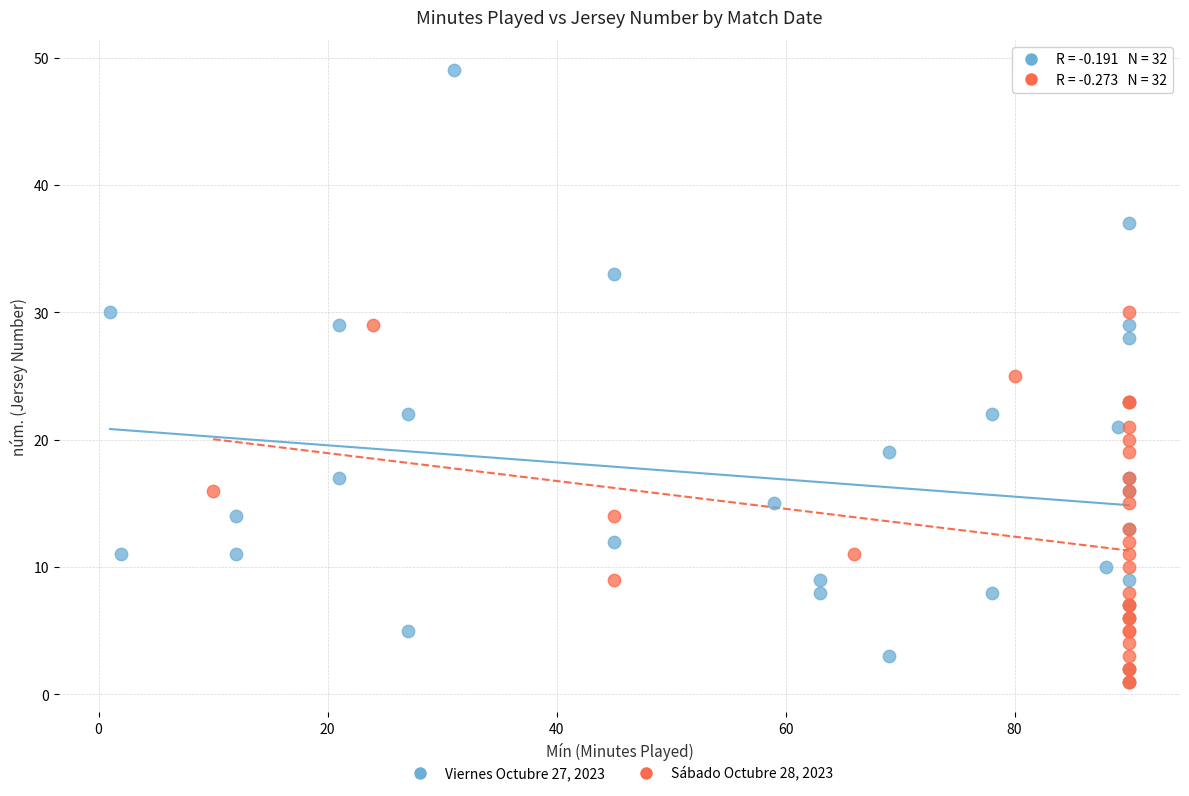

Which series reaches the maximum Y coordinate?

Viernes Octubre 27, 2023